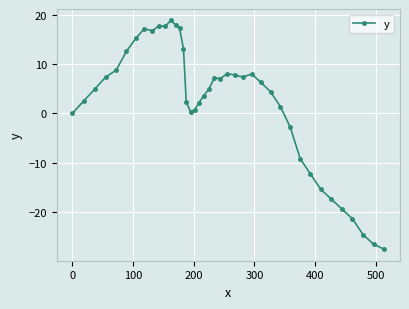

What is the value of the 14th point from the left?

17.3